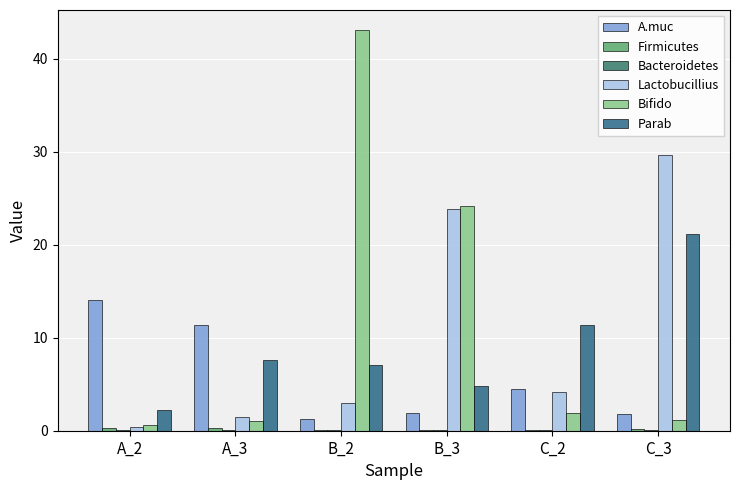

How many distinct data groups are displayed?

6